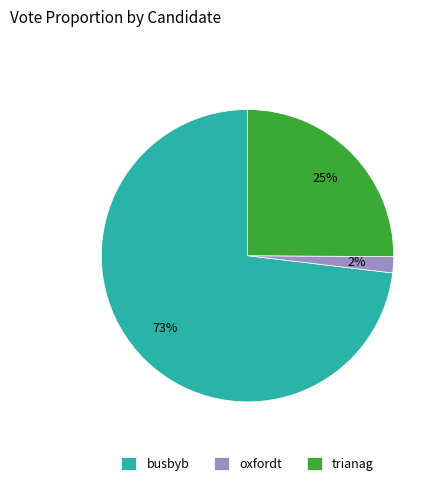

Do busbyb and oxfordt together represent more than half of the pie?

Yes